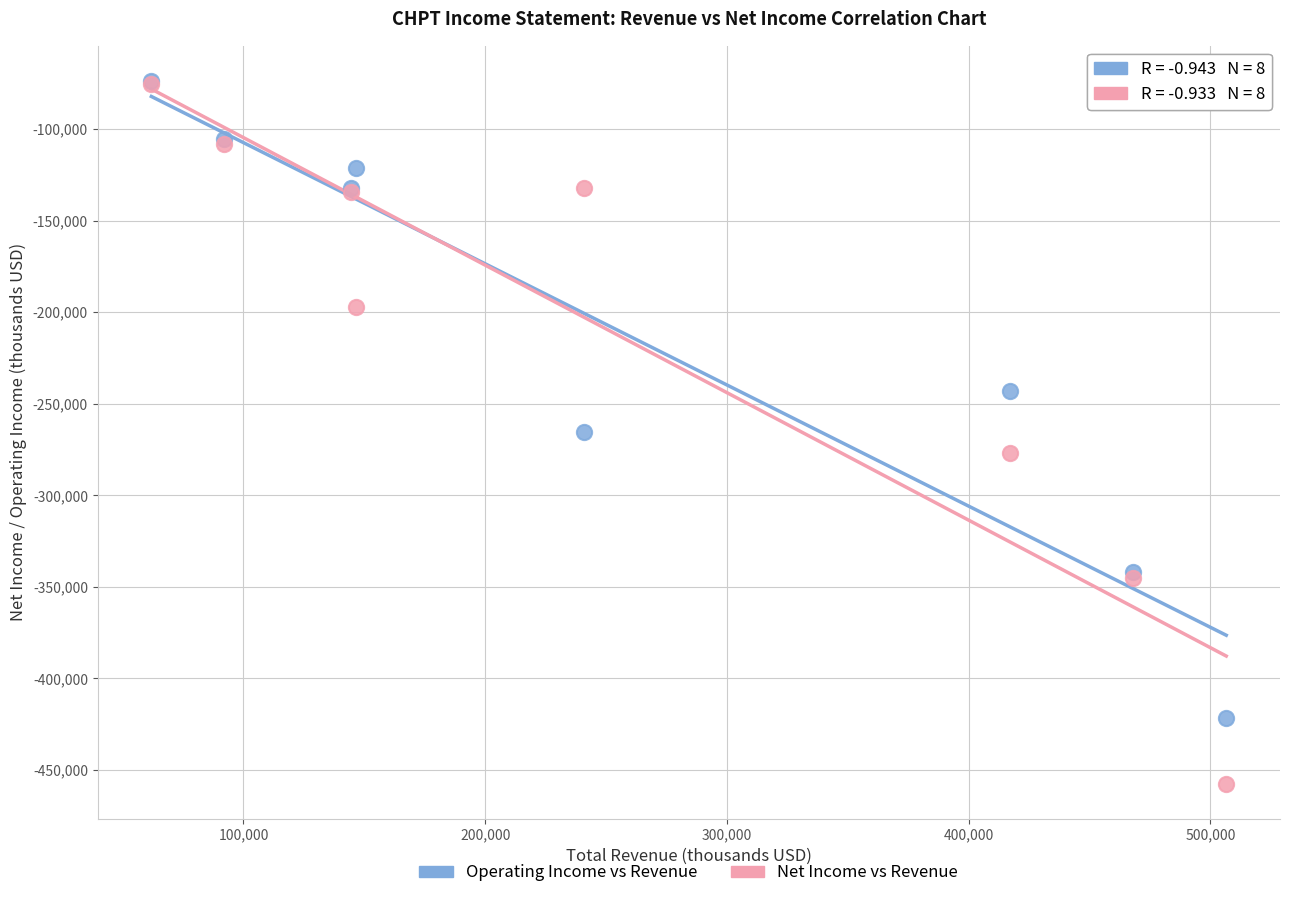

In the Operating Income vs Revenue series, what Y value is closest to -247700?

-243200